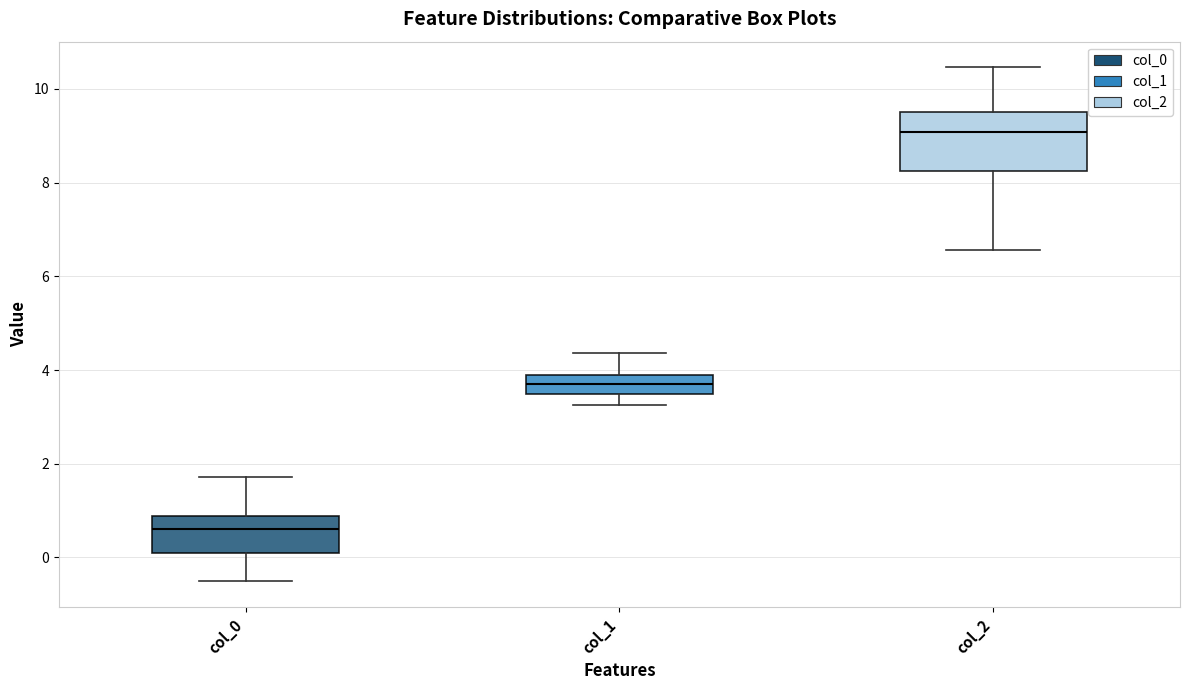

Reading left to right, read every box against the y-axis: the position of its median line, the range the box covers, and the ends of its whiskers. The values are not printed on the chart, so give them approximately, as read against the axis.

col_0: median 0.6, box 0.0 to 0.8, whiskers -0.6 to 1.8
col_1: median 3.6, box 3.4 to 3.8, whiskers 3.2 to 4.4
col_2: median 9.0, box 8.2 to 9.6, whiskers 6.6 to 10.4